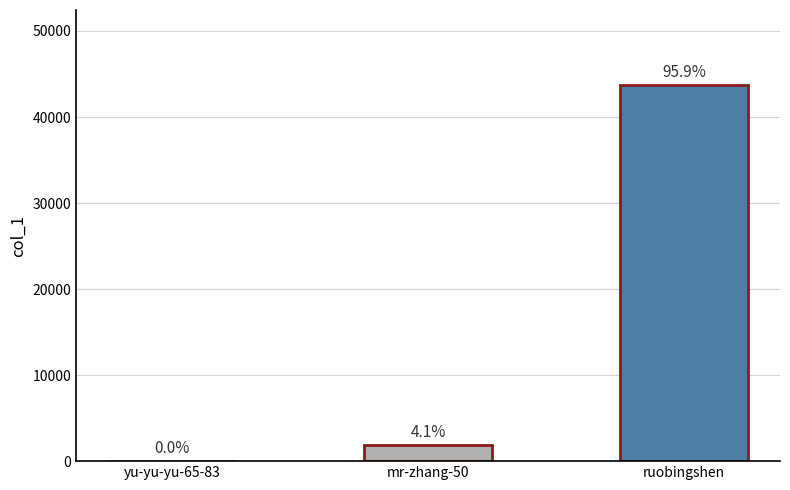

Reading left to right, transcribe all the data shown in this chart.

yu-yu-yu-65-83=1	mr-zhang-50=1885	ruobingshen=43698